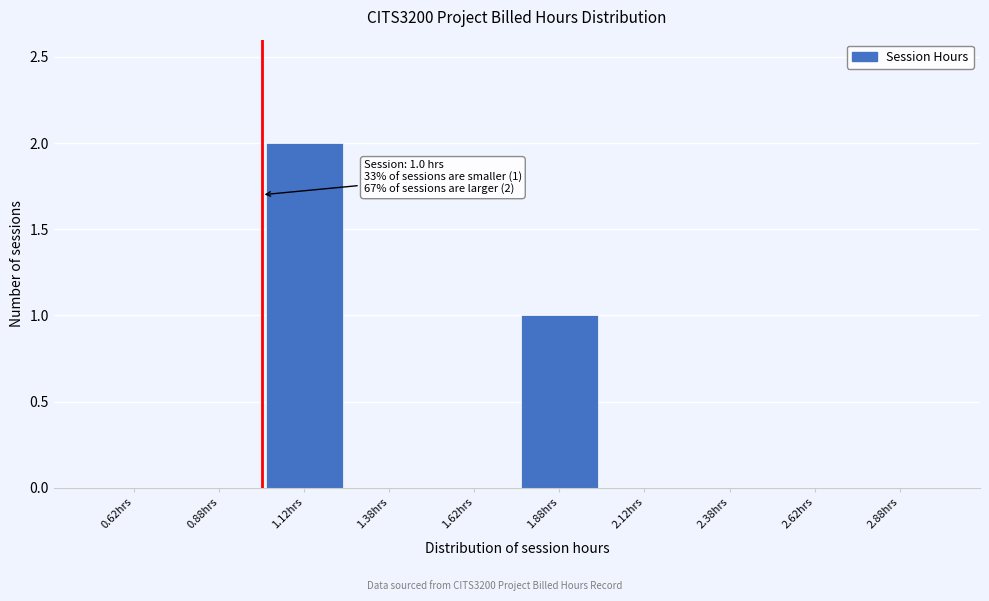

Which range on the x-axis has the tallest bar?

1.00 to 1.25